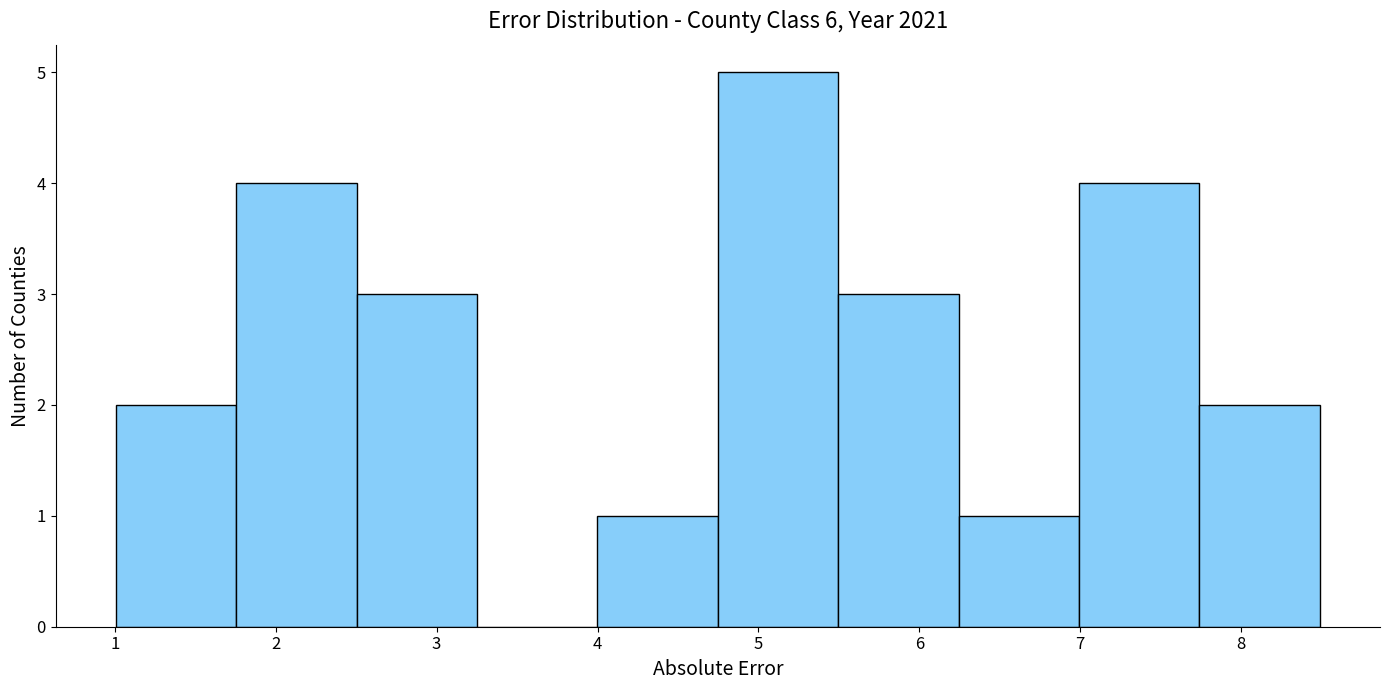

Which range on the x-axis has the tallest bar?

4.7 to 5.5